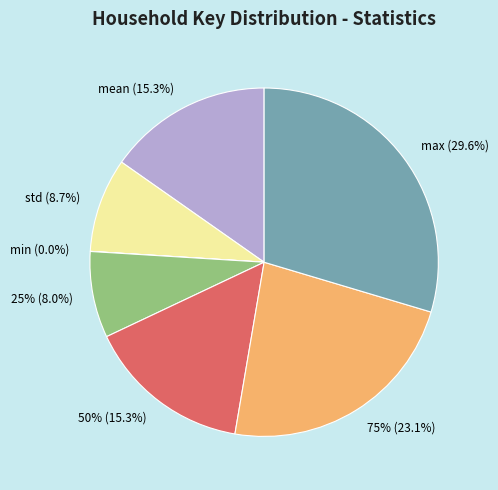

To the nearest percent, what portion does mean represent?

15%